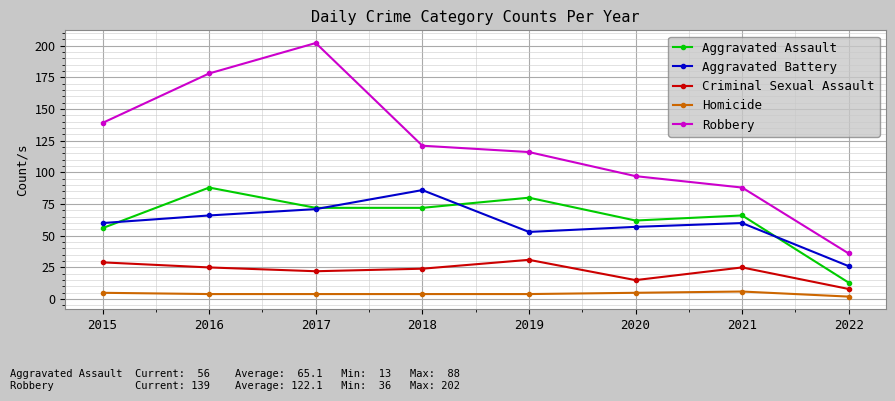

The Aggravated Battery series shows 21 at 2017. True or false?

False